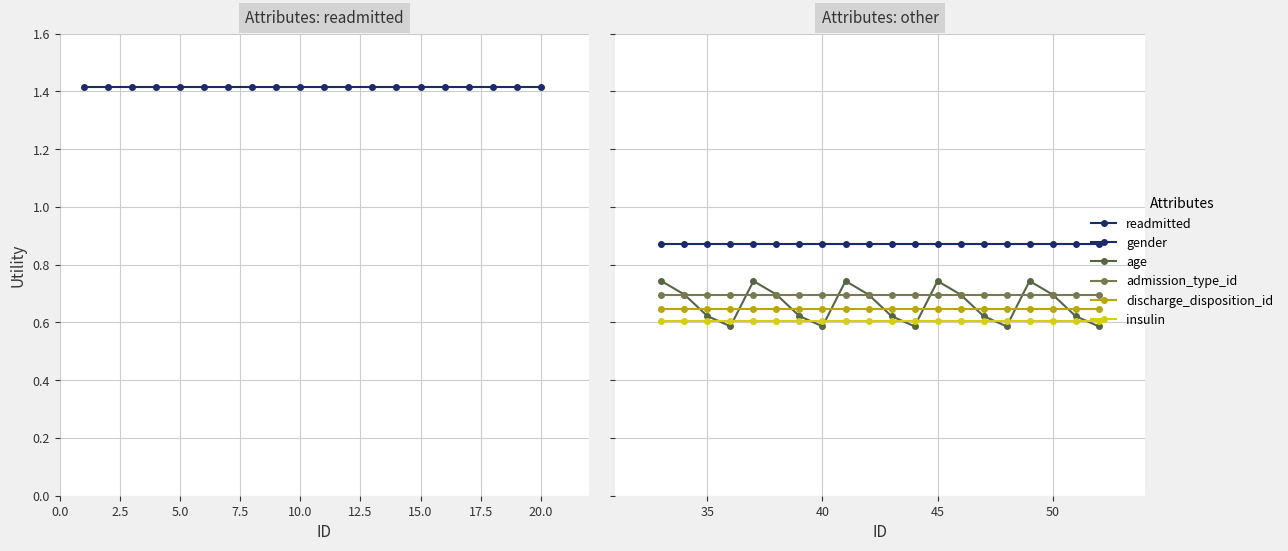

How many data points does each series have?

20